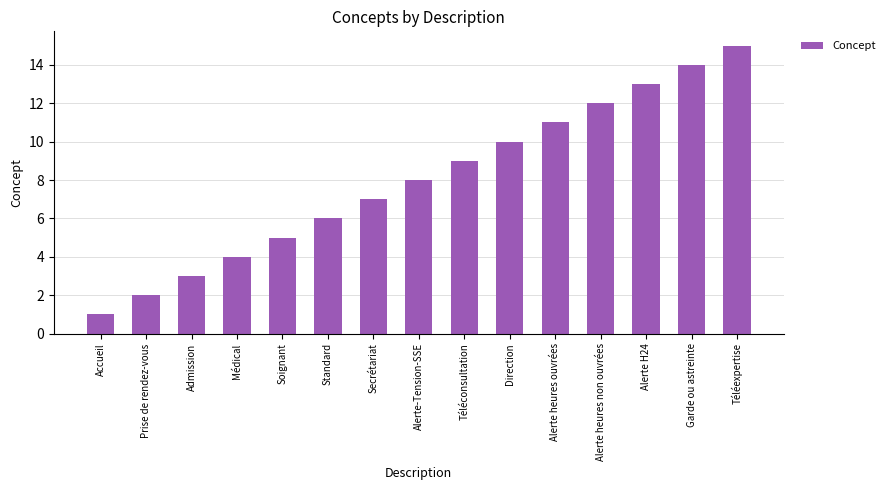

True or false: the data shows 9 at Téléconsultation.

True